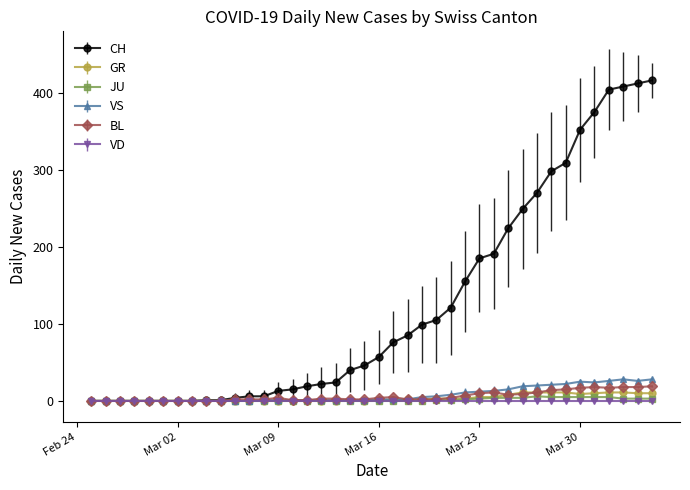

What is the average value of the JU series?

1